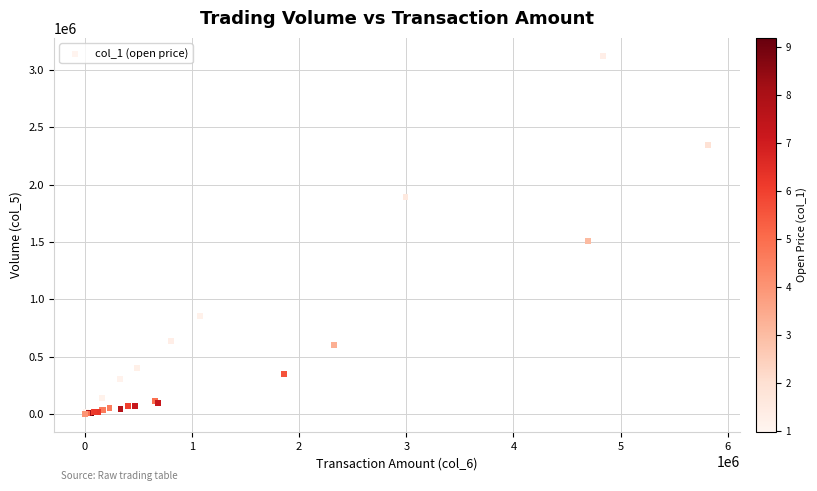

What Y value in the scatter plot is closest to 1563000?

1505000